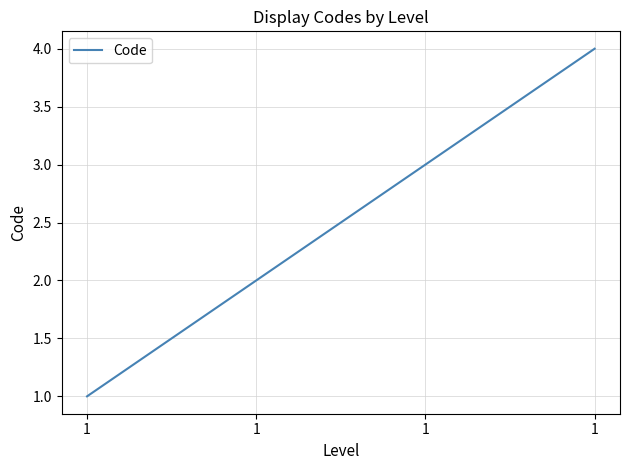

List the labels in order of value, largest first.

1, 1, 1, 1